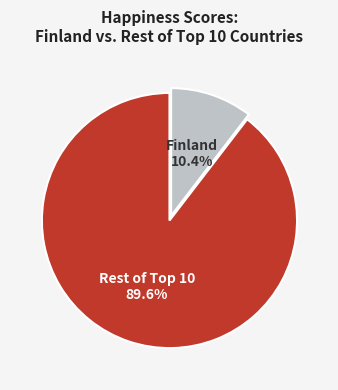

What is the largest slice in the pie chart?

Rest of Top 10